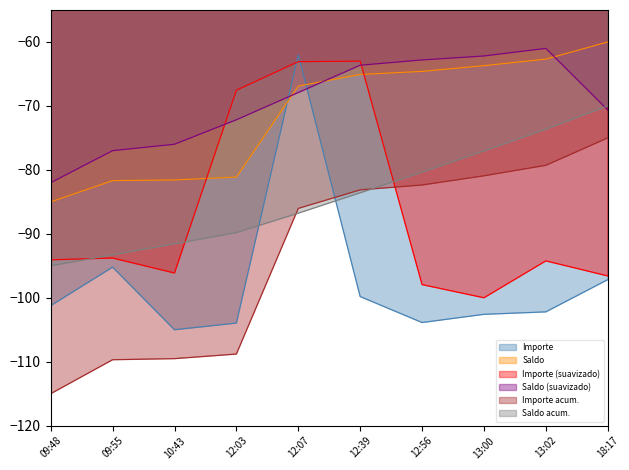

What is the sum of the Saldo values at 12:03 and 09:48?

-166.1